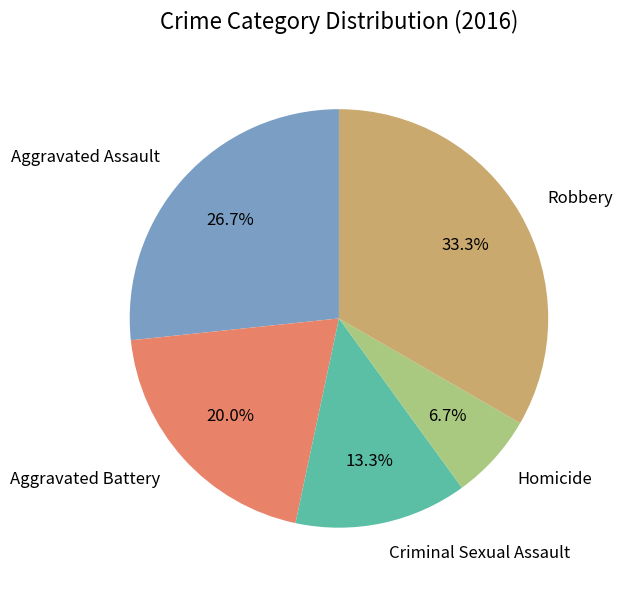

How many segments does this pie chart have?

5